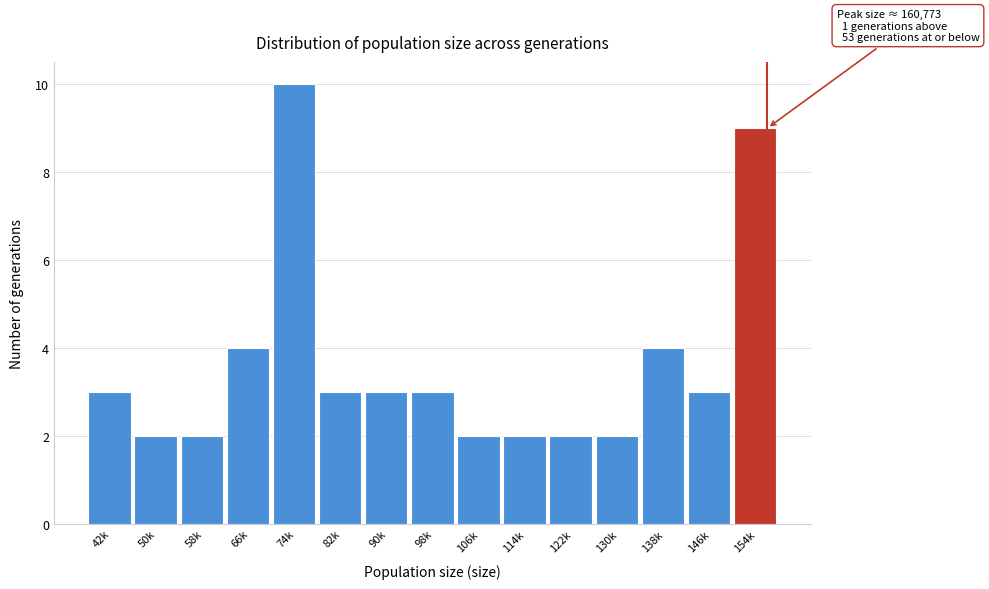

Reading left to right, what are all the values shown in this chart?

42k=3	50k=2	58k=2	66k=4	74k=10	82k=3	90k=3	98k=3	106k=2	114k=2	122k=2	130k=2	138k=4	146k=3	154k=9